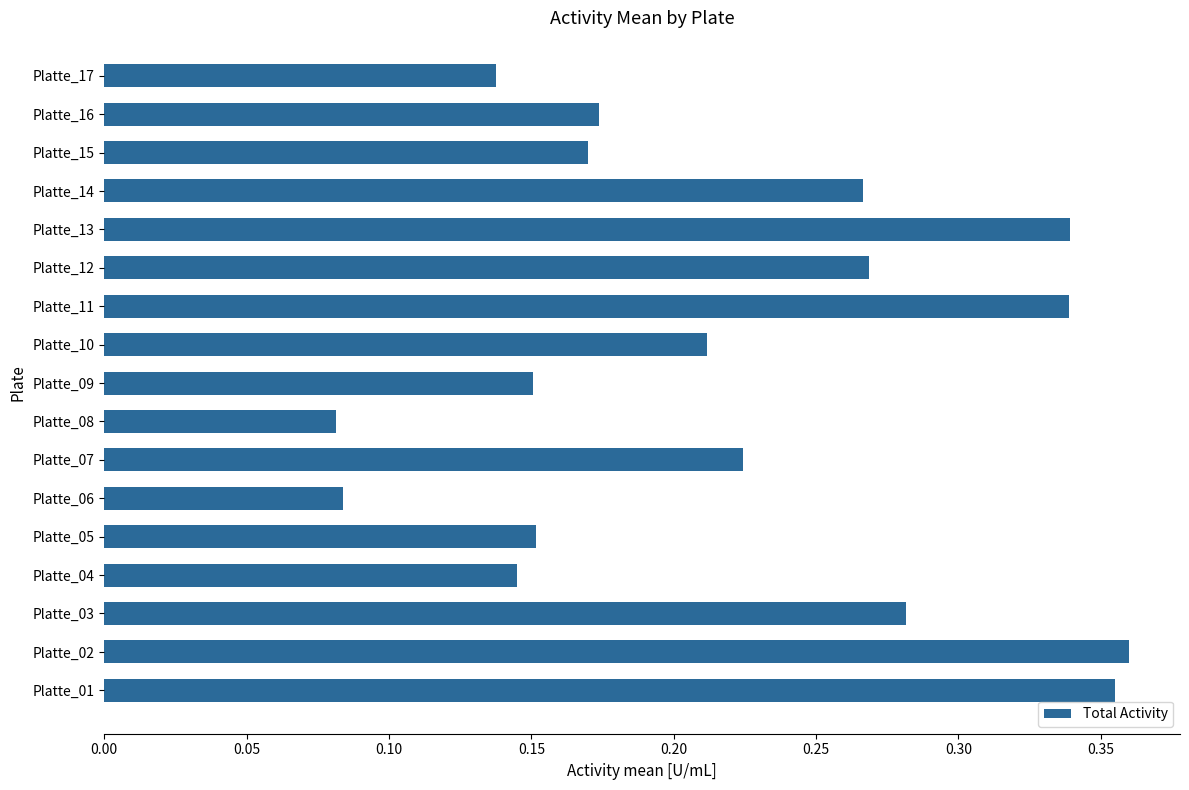

How many values are between 0 and 1?

17